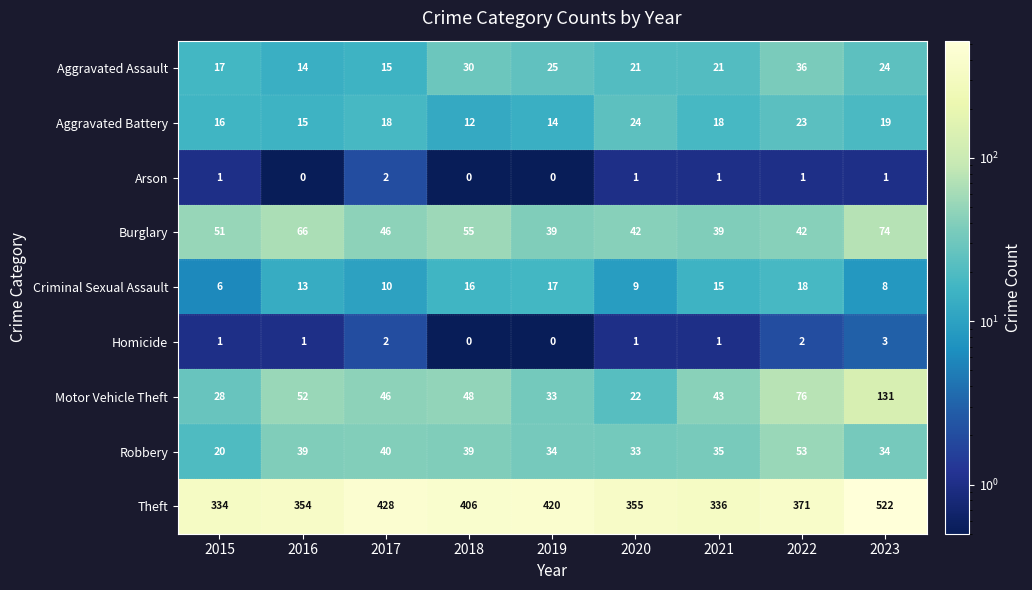

What is the total value across all series at 2017?

607